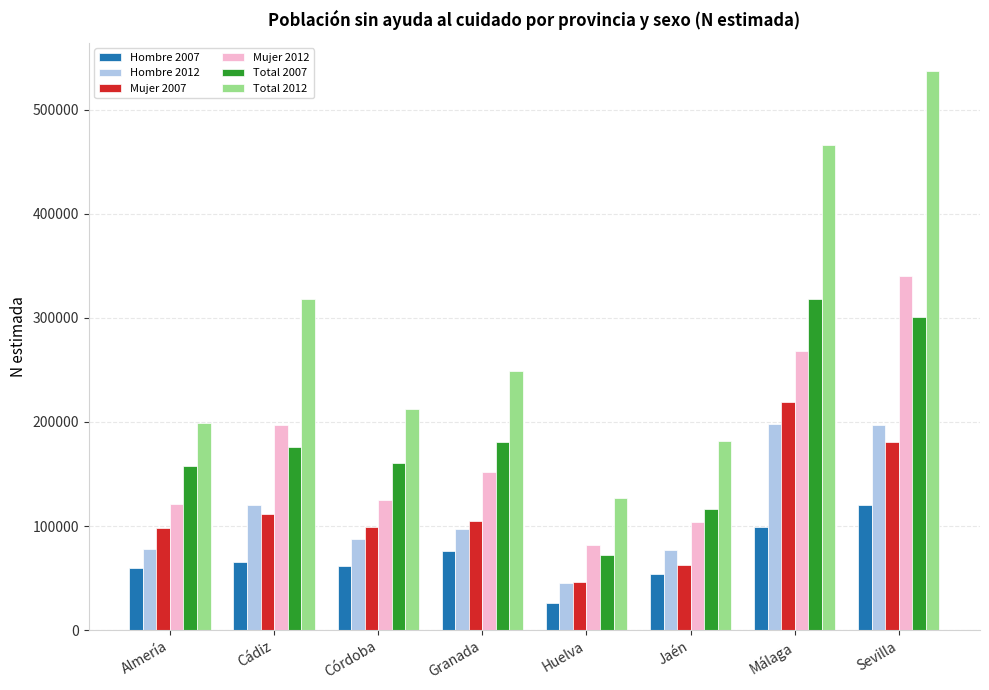

Which series has the widest spread of values?

Total 2012